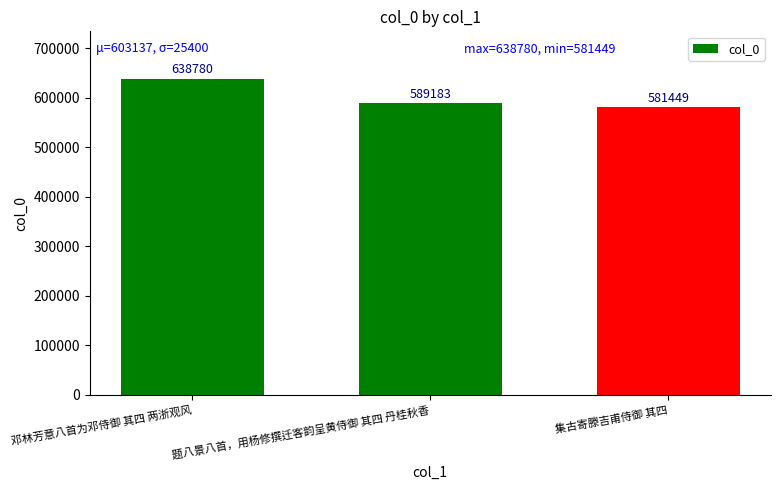

What is the change in value from 邓林芳意八首为邓侍御 其四 两浙观风 to 集古寄滕吉甫侍御 其四?

-57331